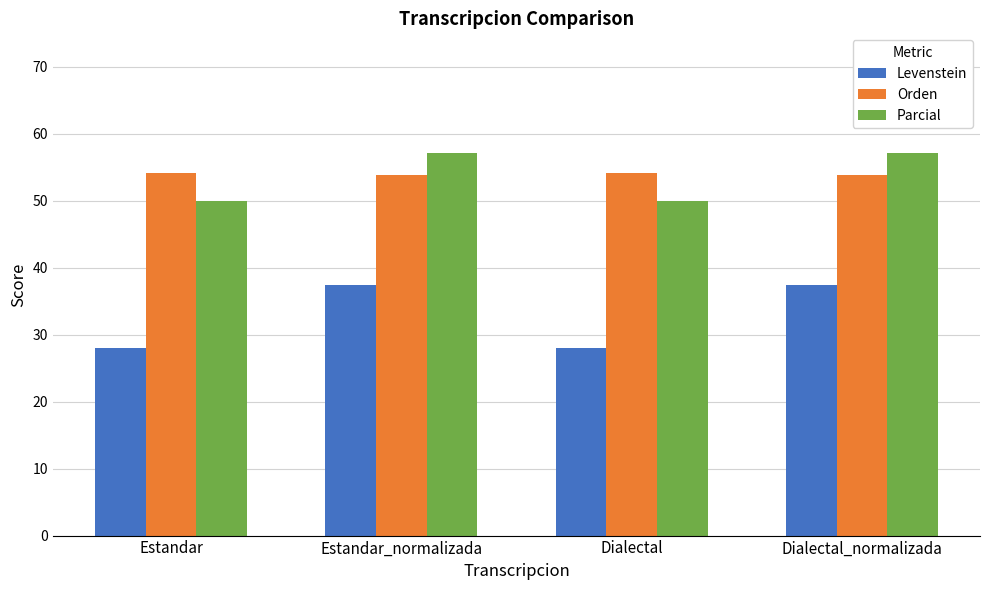

True or false: Orden has a value of 53.9 at Dialectal_normalizada.

True